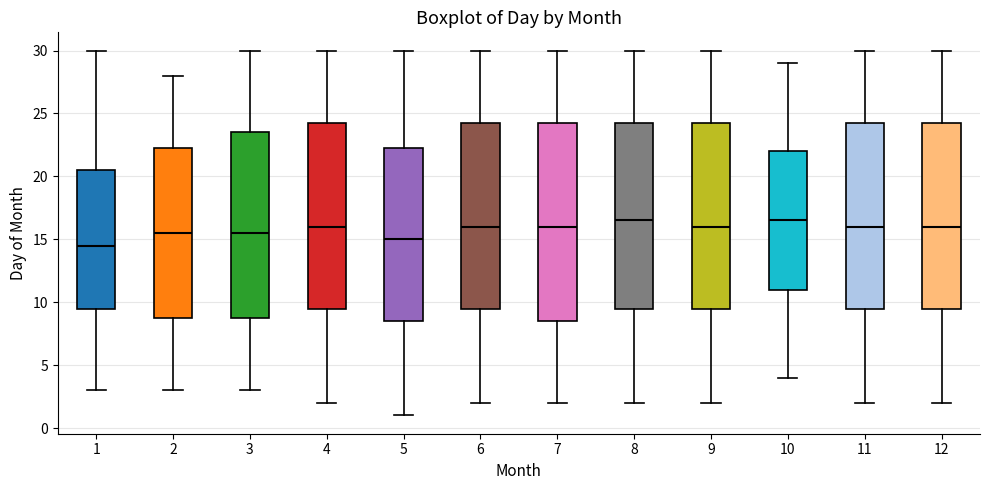

Comparing the boxes themselves (not the whiskers), which one is the tallest?

7